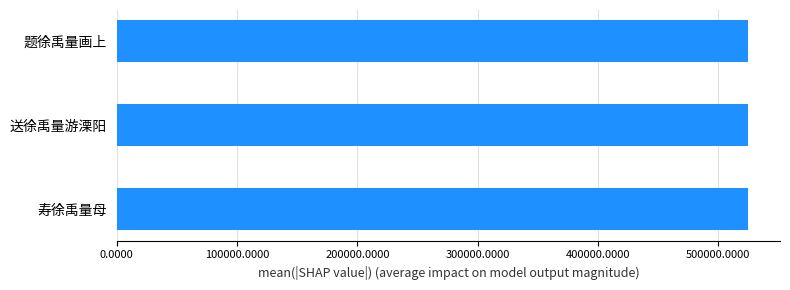

What is the ratio of the value at 题徐禹量画上 to the value at 送徐禹量游溧阳?

1.0